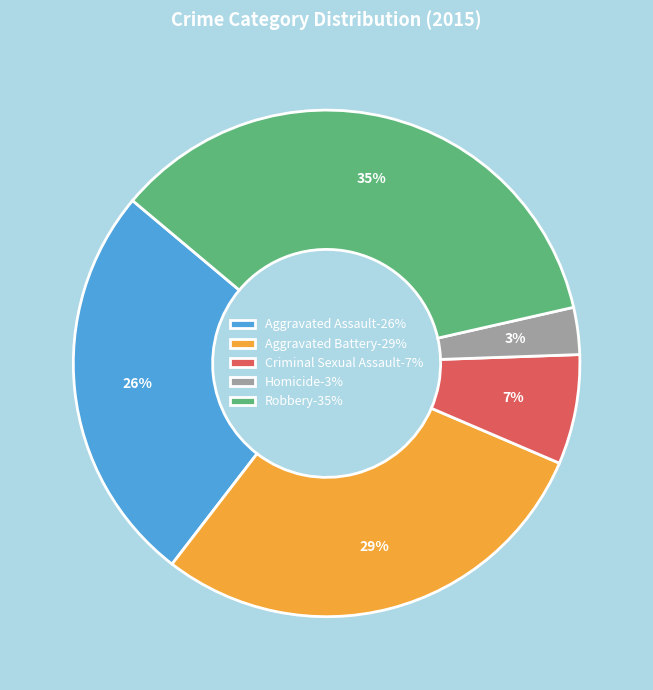

What is the largest slice in the pie chart?

Robbery